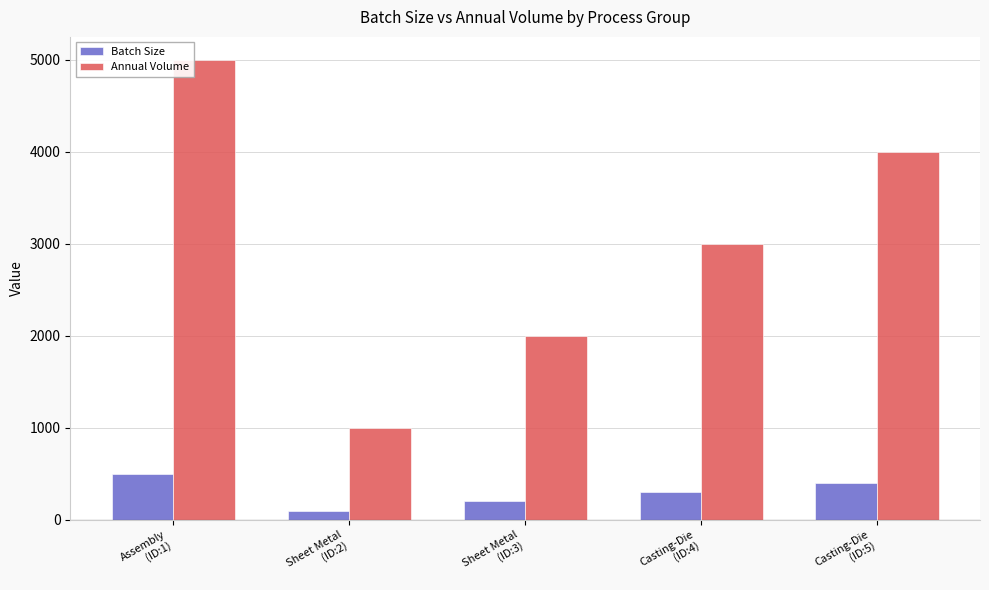

Rank the series by their maximum value, from highest to lowest.

Annual Volume, Batch Size